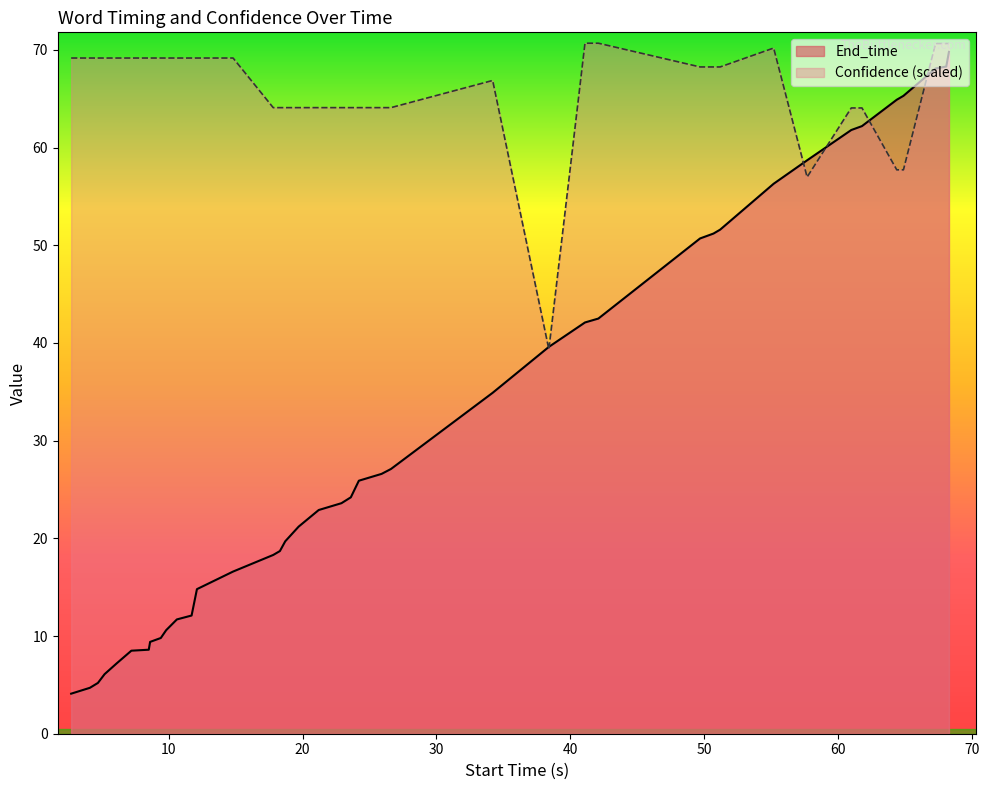

How many interior local valleys does the Confidence series have?

2